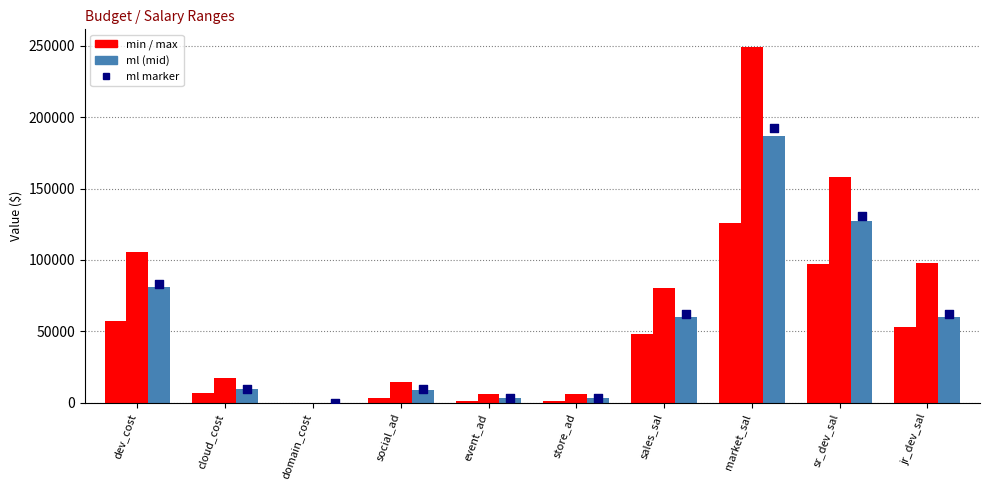

At how many categories does at least one series exceed 158439?

1